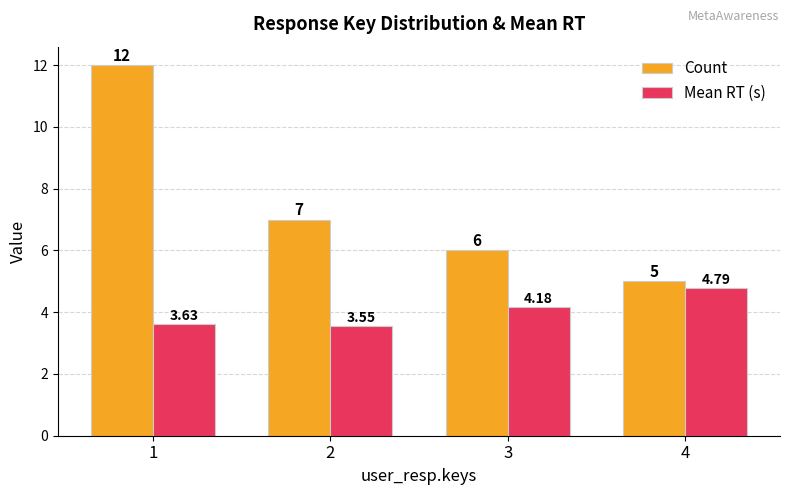

At 1, list the series in order from smallest to largest.

Mean RT (s), Count